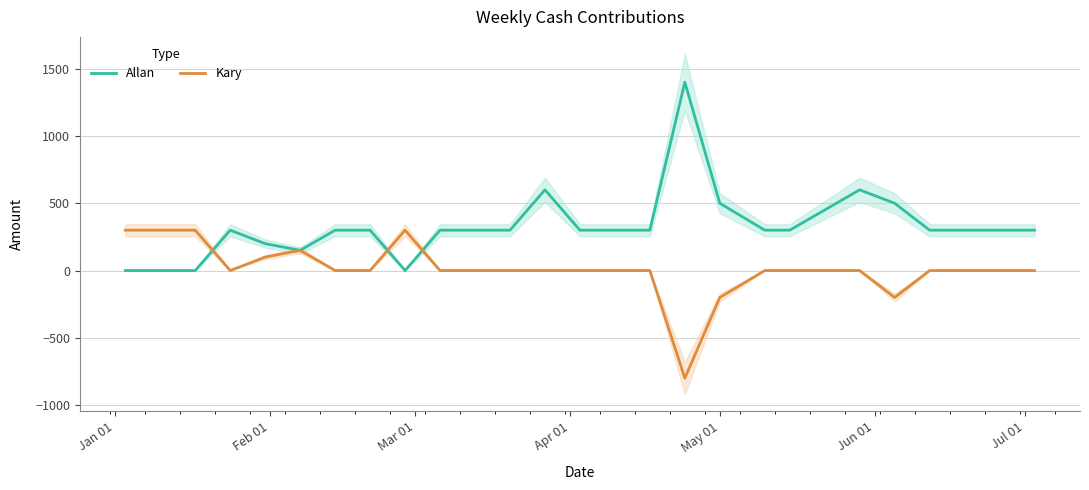

What is the maximum value for Kary?

300